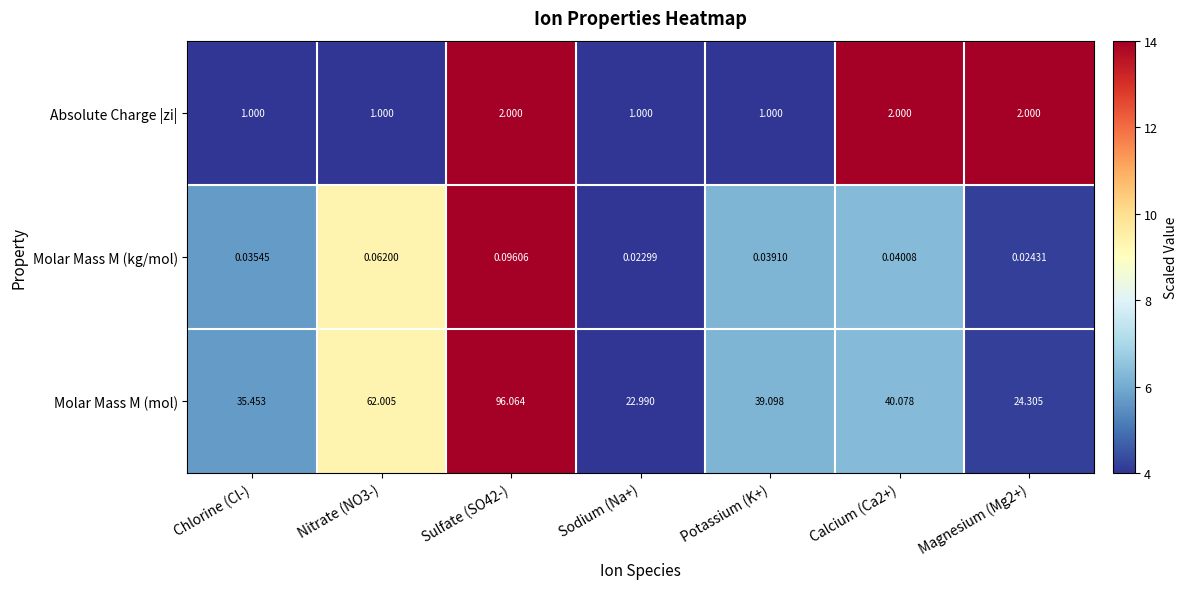

Between Chlorine (Cl-) and Calcium (Ca2+), which series saw the biggest shift?

Molar Mass M (mol)